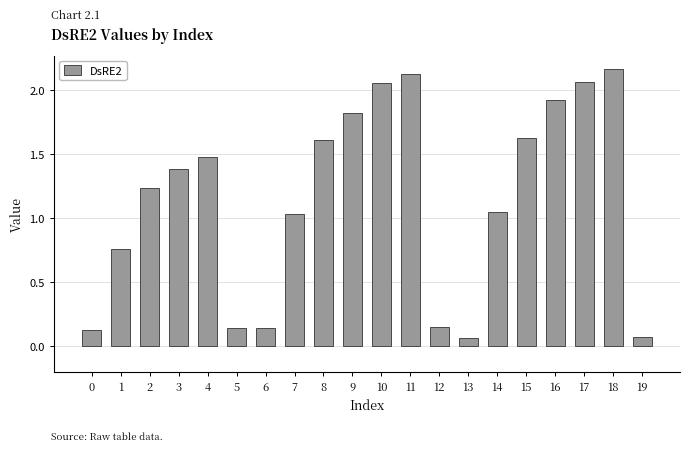

The chart shows a value of 0.8 at 17. True or false?

False